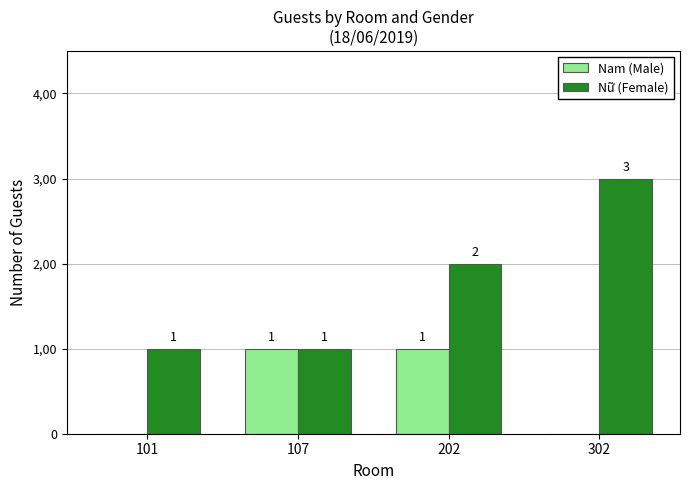

True or false: Nữ (Female) has a value of 4 at 302.

False